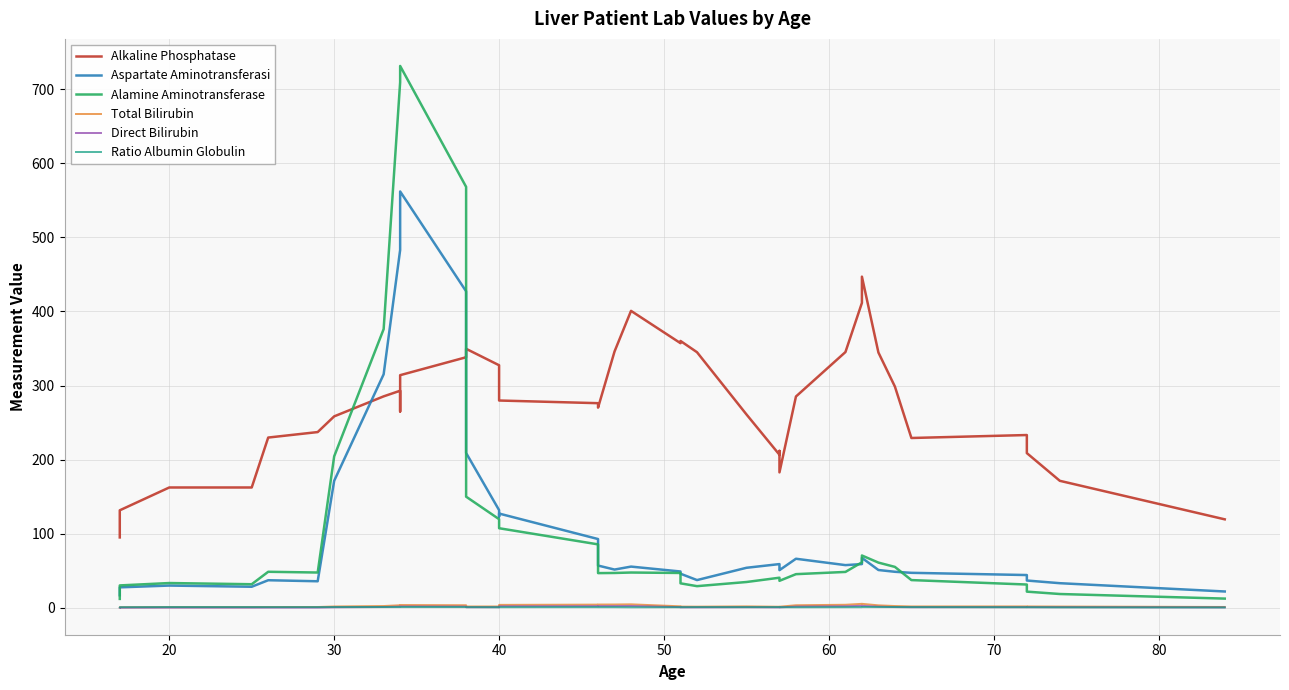

What is the difference between the maximum and second lowest values in the Alamine Aminotransferase series?

719.0